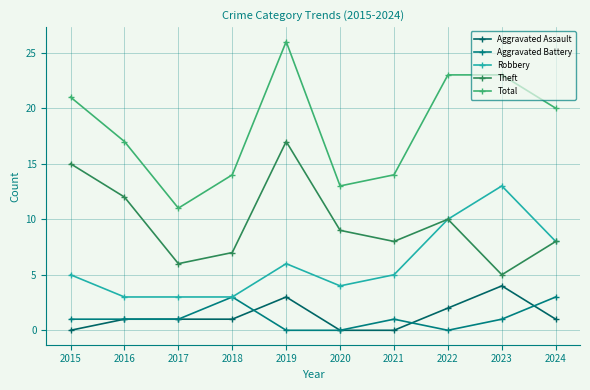

In Aggravated Assault, how many points are higher than both neighbors (excluding endpoints)?

2